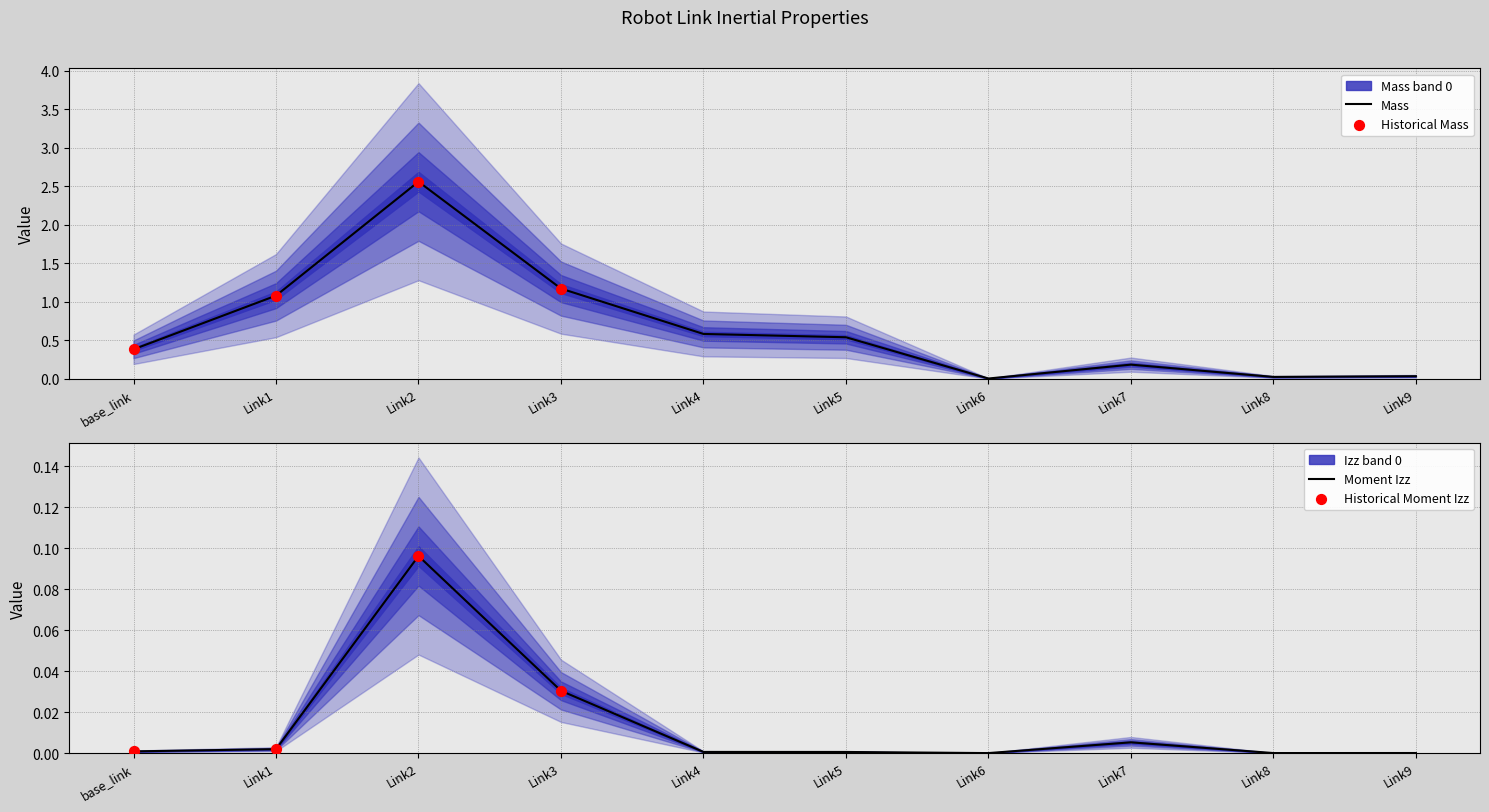

Which series has the largest total across all categories?

Mass